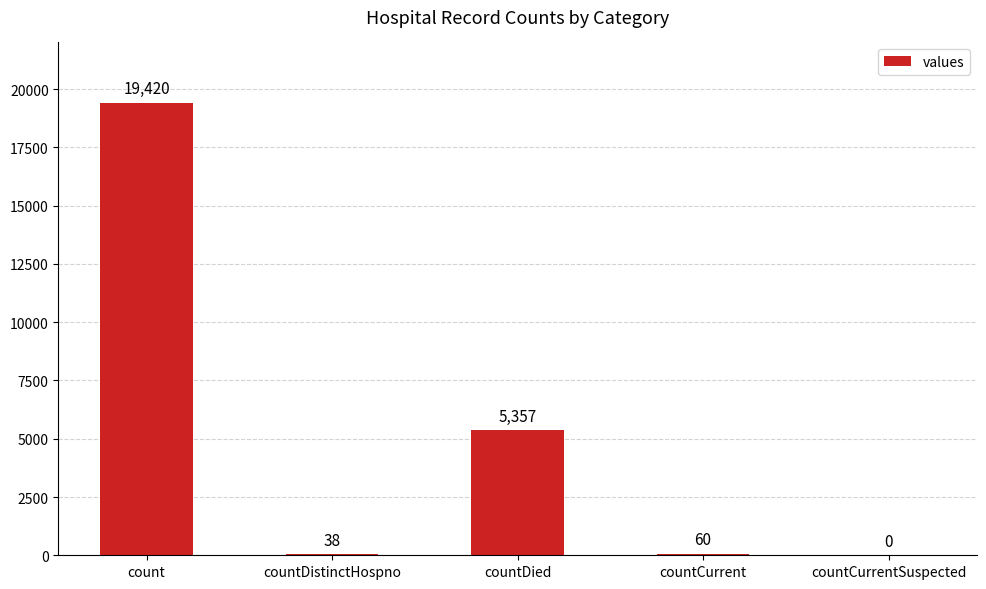

At which label is the value closest to 9710?

countDied